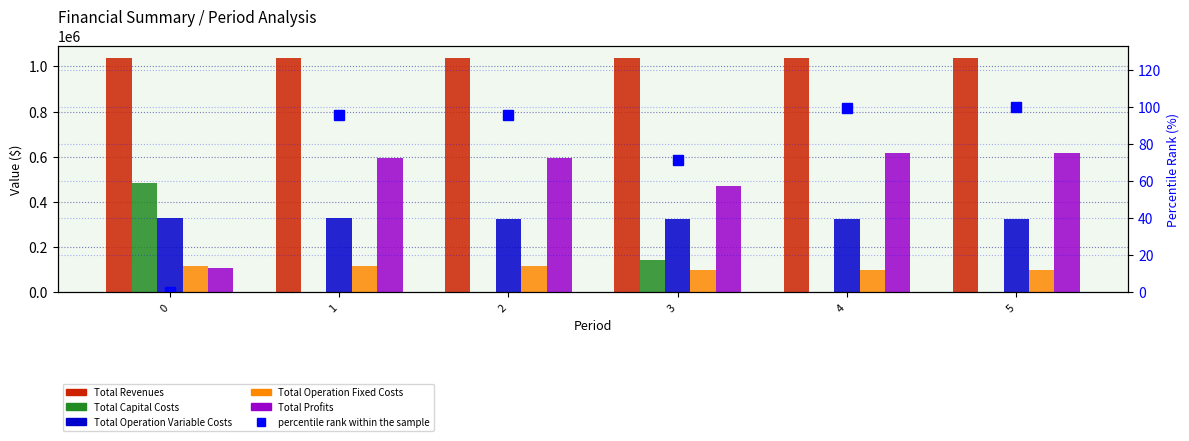

What is the highest value of the Total Capital Costs series?

483648.0